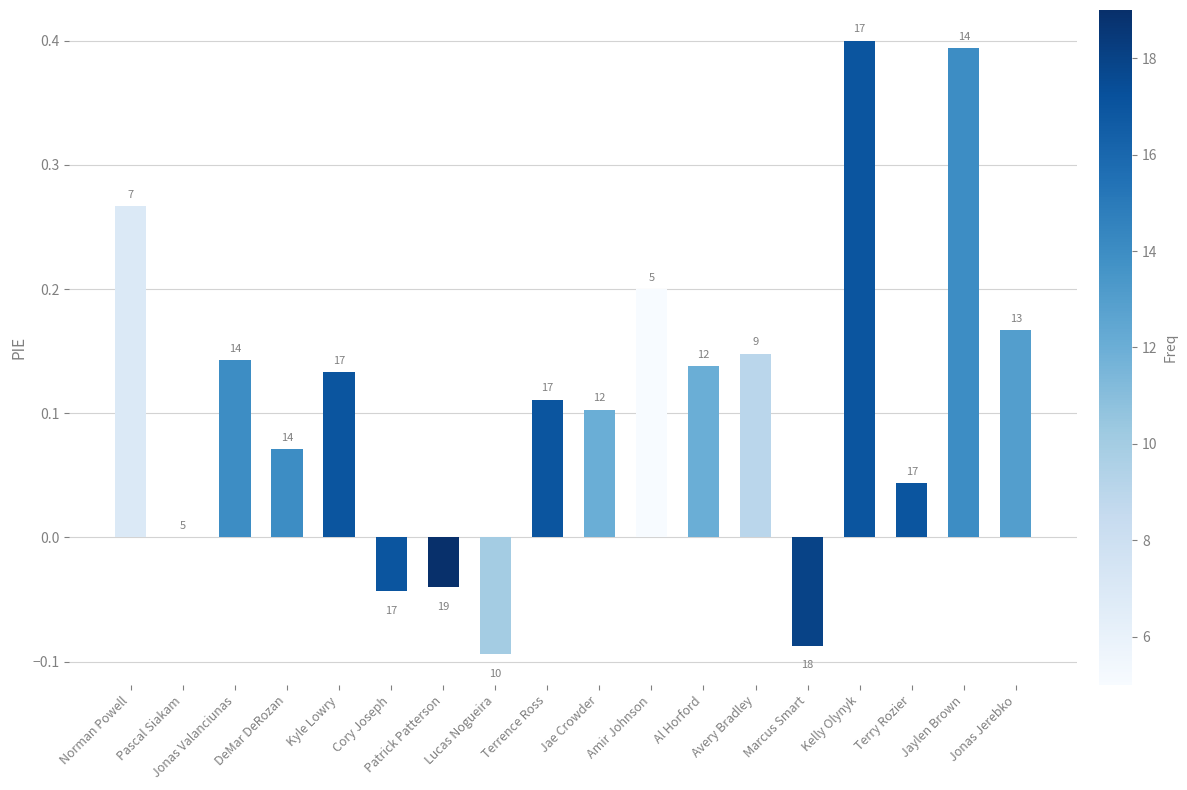

Are the bars horizontal?

No